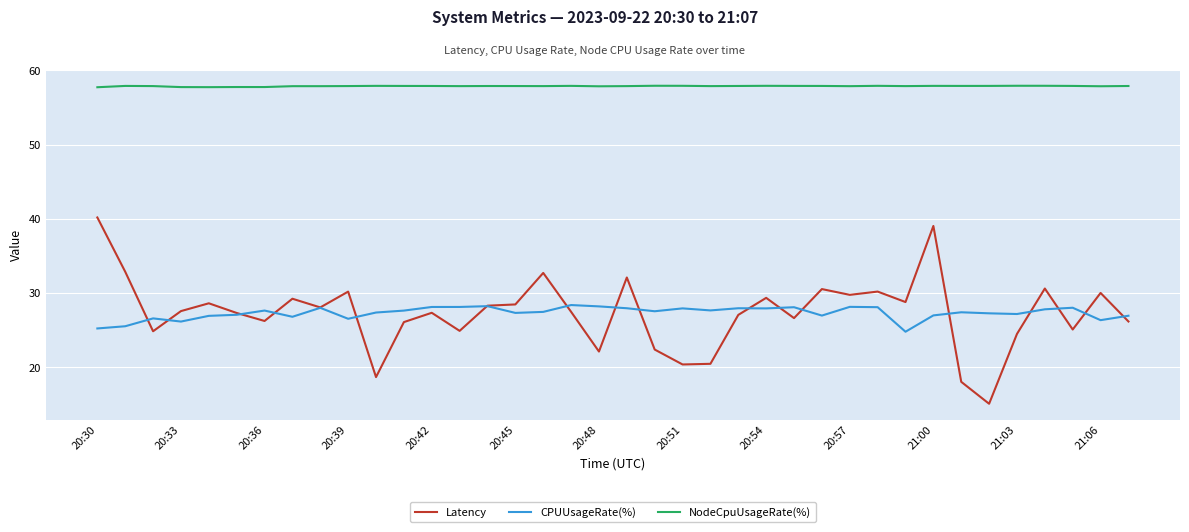

Which series has the widest spread of values?

Latency